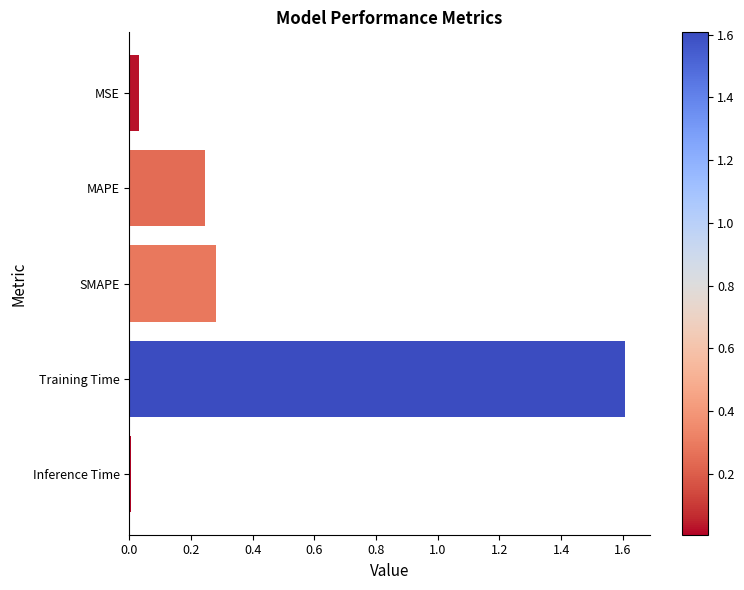

Where is the data nearest to the value 0?

Inference Time